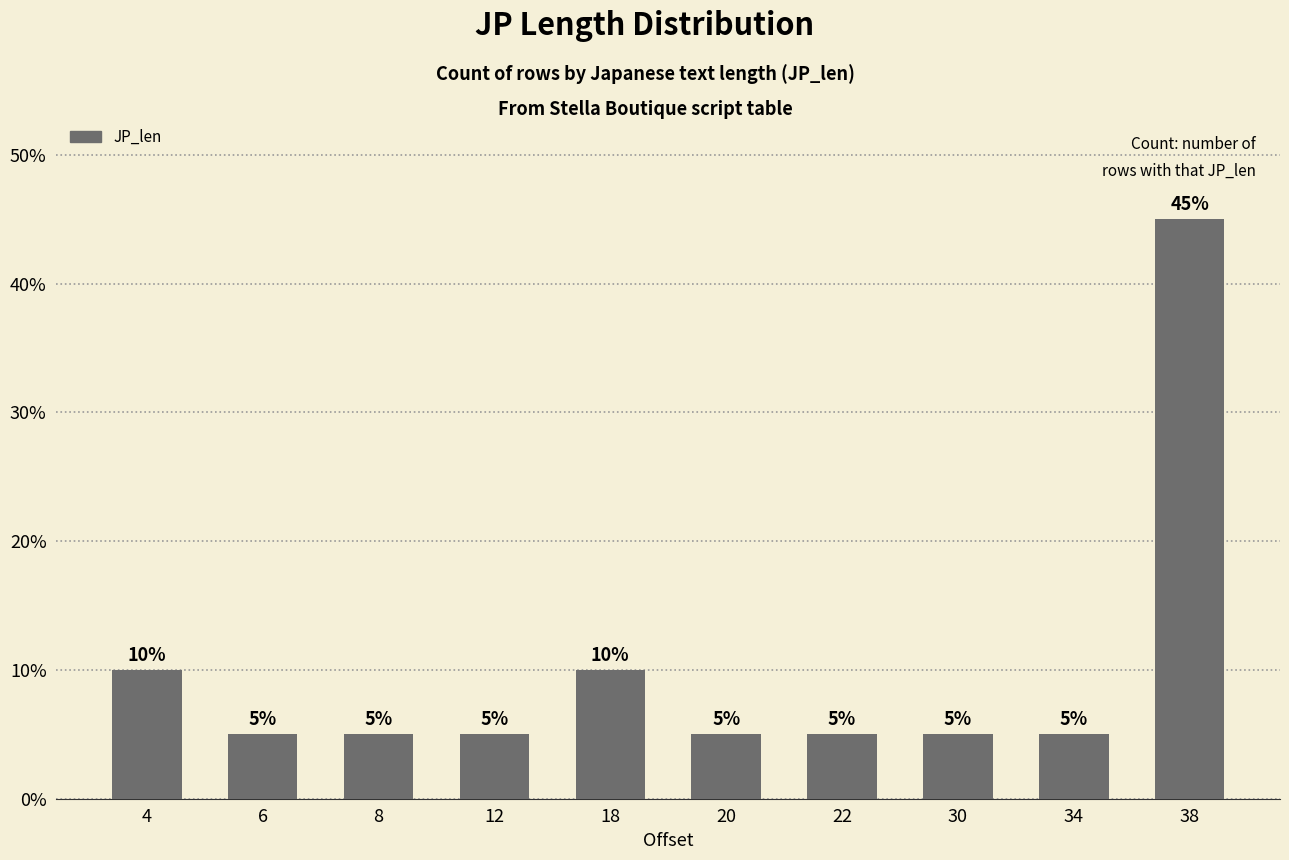

What is the difference between the second highest and second lowest values?

5